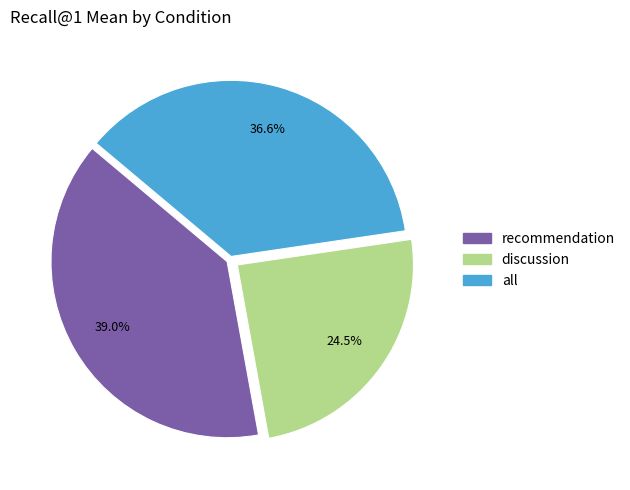

The discussion slice represents 10% of the pie. True or false?

False